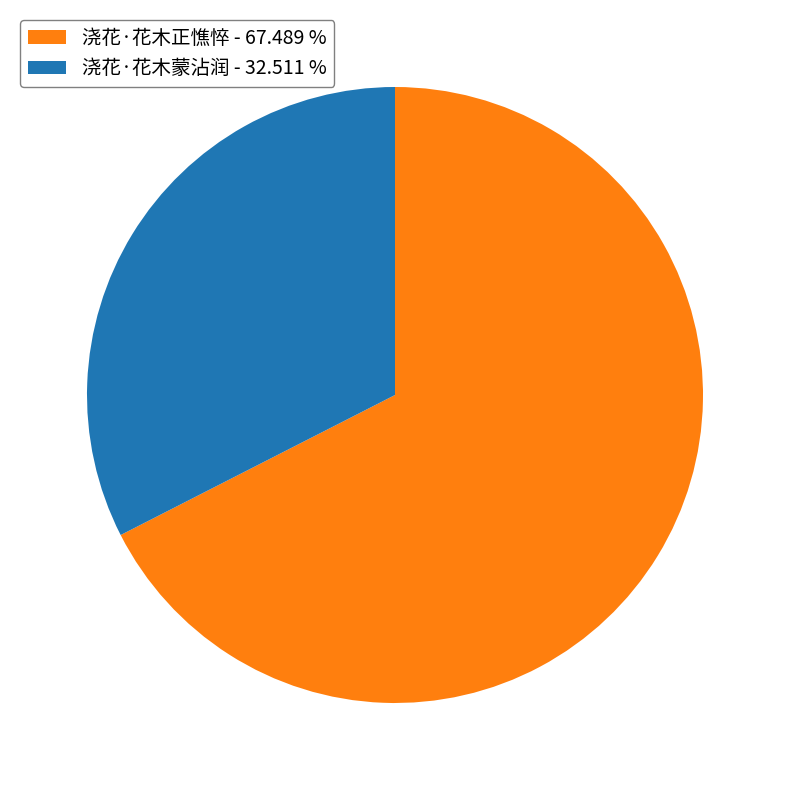

Which slice represents more than half of the pie?

浇花·花木正憔悴